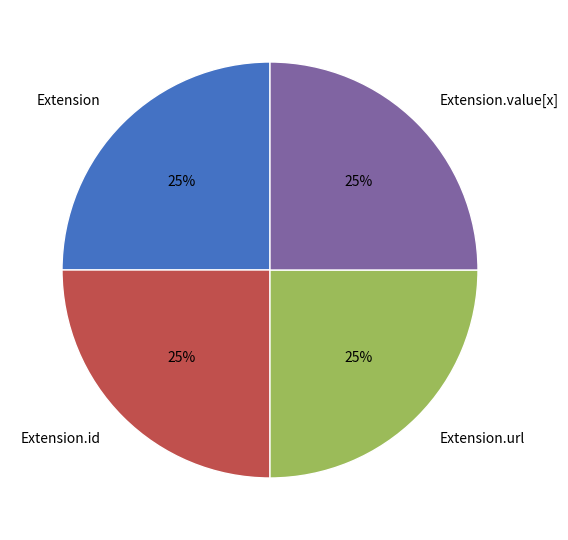

Approximately how many times larger is the value at Extension.id compared to Extension.value[x]?

1.0